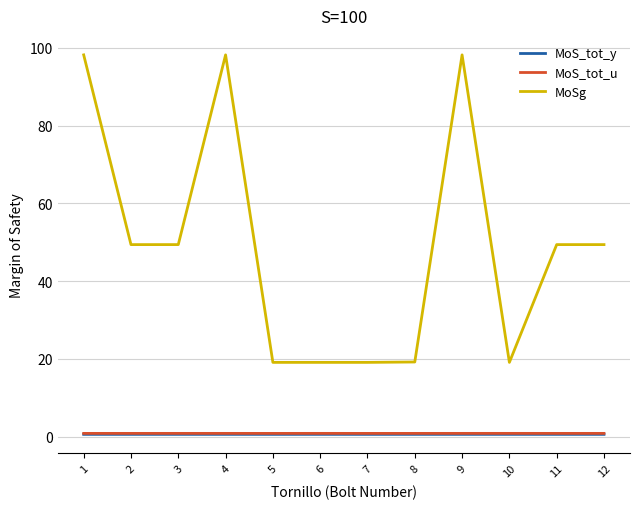

What is the maximum value for MoSg?

98.2